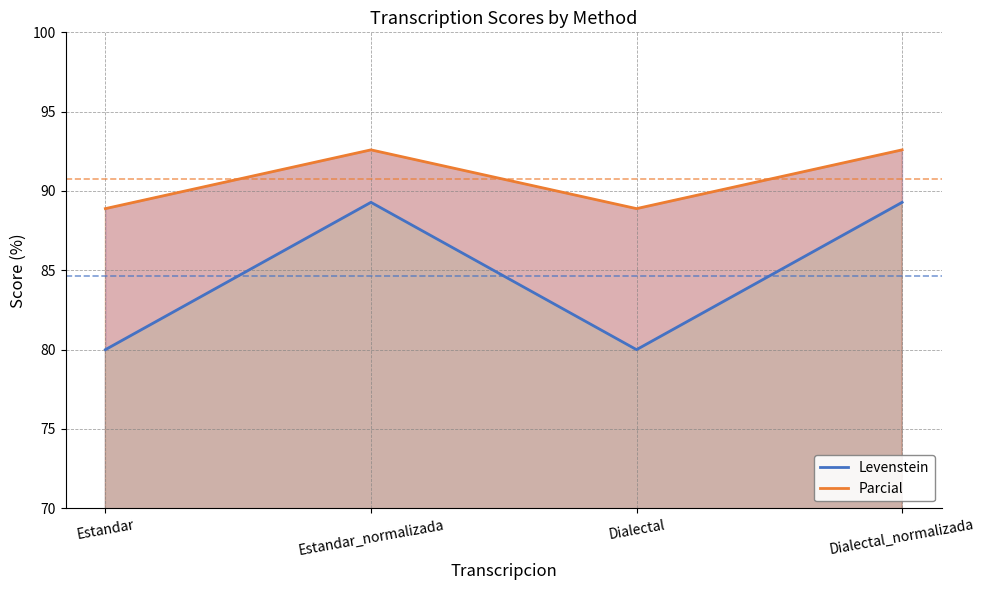

How many lines are shown in the chart?

2